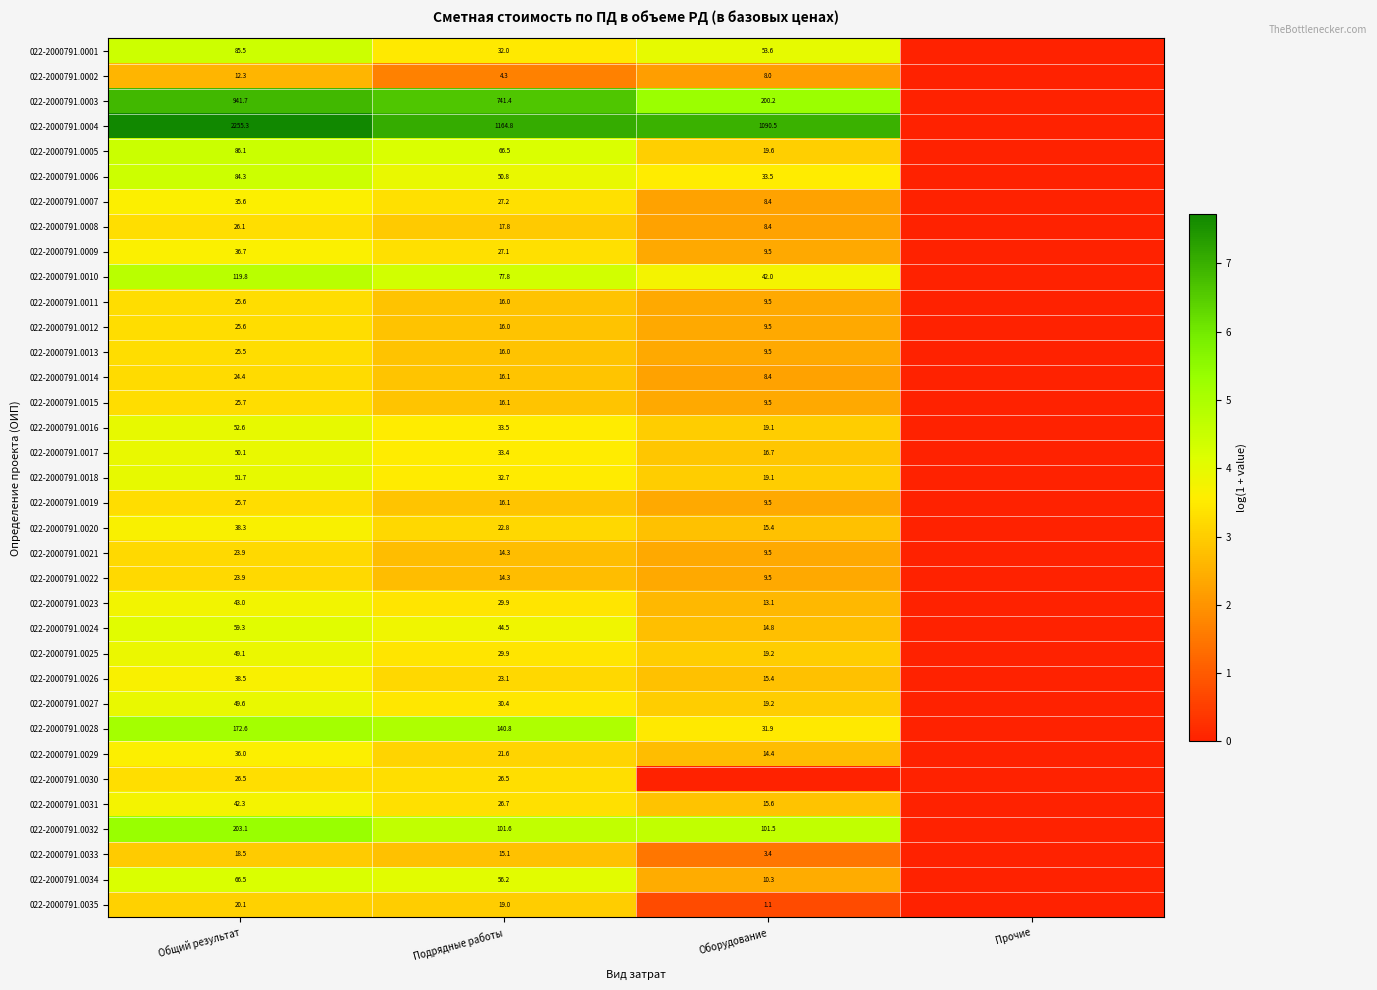

Is it true that 022-2000791.0035 equals 1.1 at Оборудование?

True